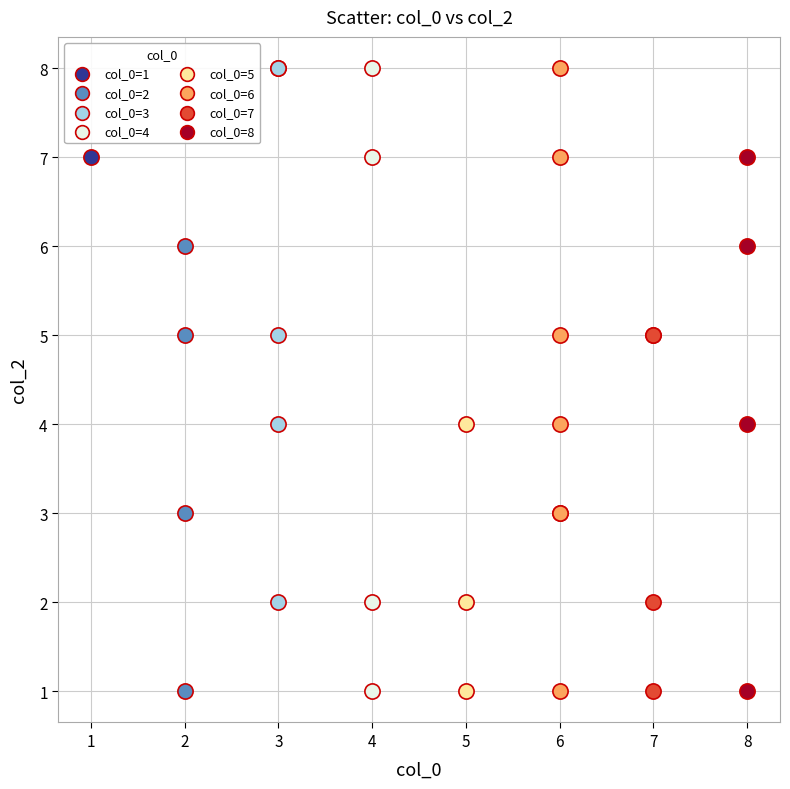

What are all the series names shown in the legend?

col_0=1, col_0=2, col_0=3, col_0=4, col_0=5, col_0=6, col_0=7, col_0=8